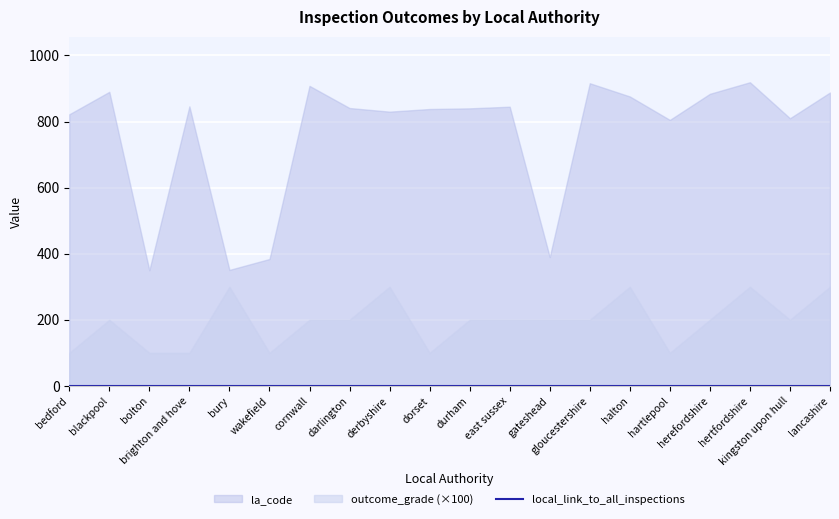

Reading right to left, list all the values displayed in this chart.

outcome_grade: lancashire=3	kingston upon hull=2	hertfordshire=3	herefordshire=2	hartlepool=1	halton=3	gloucestershire=2	gateshead=2	east sussex=2	durham=2	dorset=1	derbyshire=3	darlington=2	cornwall=2	wakefield=1	bury=3	brighton and hove=1	bolton=1	blackpool=2	bedford=1
la_code: lancashire=888	kingston upon hull=810	hertfordshire=919	herefordshire=884	hartlepool=805	halton=876	gloucestershire=916	gateshead=390	east sussex=845	durham=840	dorset=838	derbyshire=830	darlington=841	cornwall=908	wakefield=384	bury=351	brighton and hove=846	bolton=350	blackpool=890	bedford=822
local_link_to_all_inspections: lancashire=0	kingston upon hull=0	hertfordshire=0	herefordshire=0	hartlepool=0	halton=0	gloucestershire=0	gateshead=0	east sussex=0	durham=0	dorset=0	derbyshire=0	darlington=0	cornwall=0	wakefield=0	bury=0	brighton and hove=0	bolton=0	blackpool=0	bedford=0